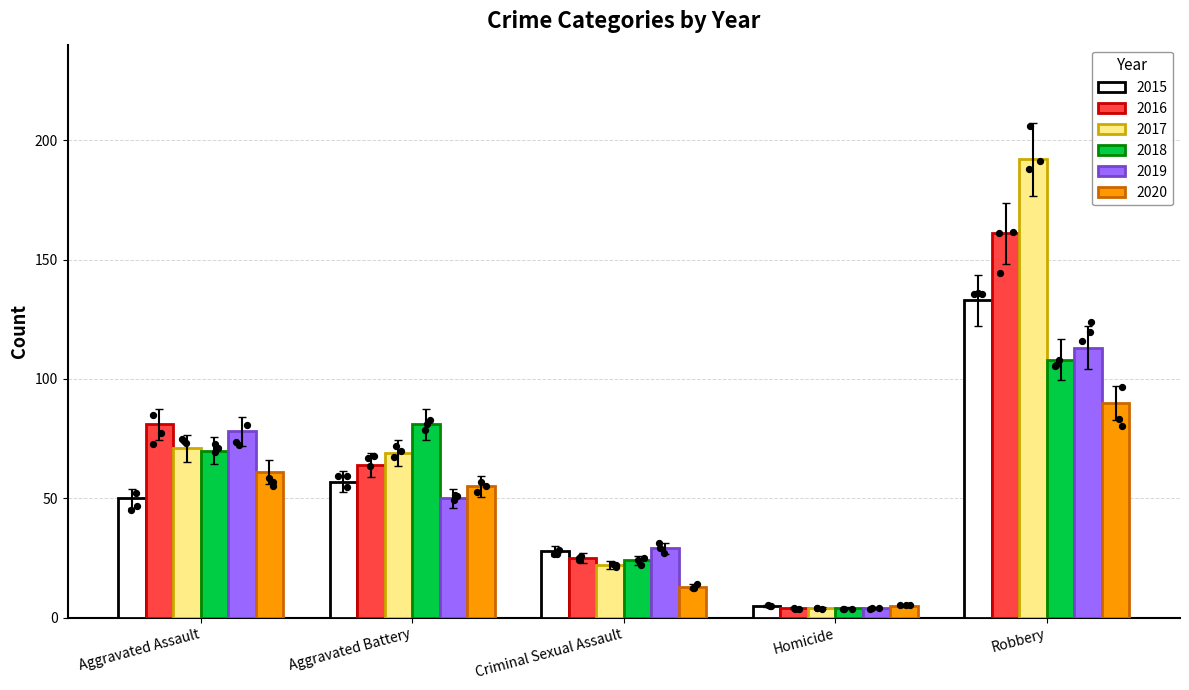

Which series has the widest spread of Y values?

2017